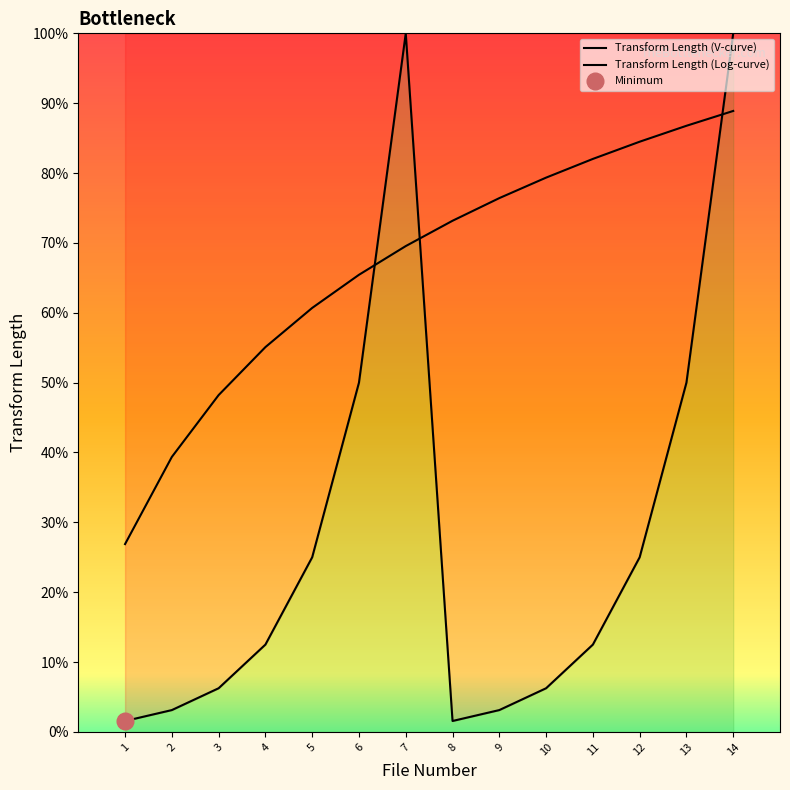

Does the chart display data point markers on the line(s)?

No